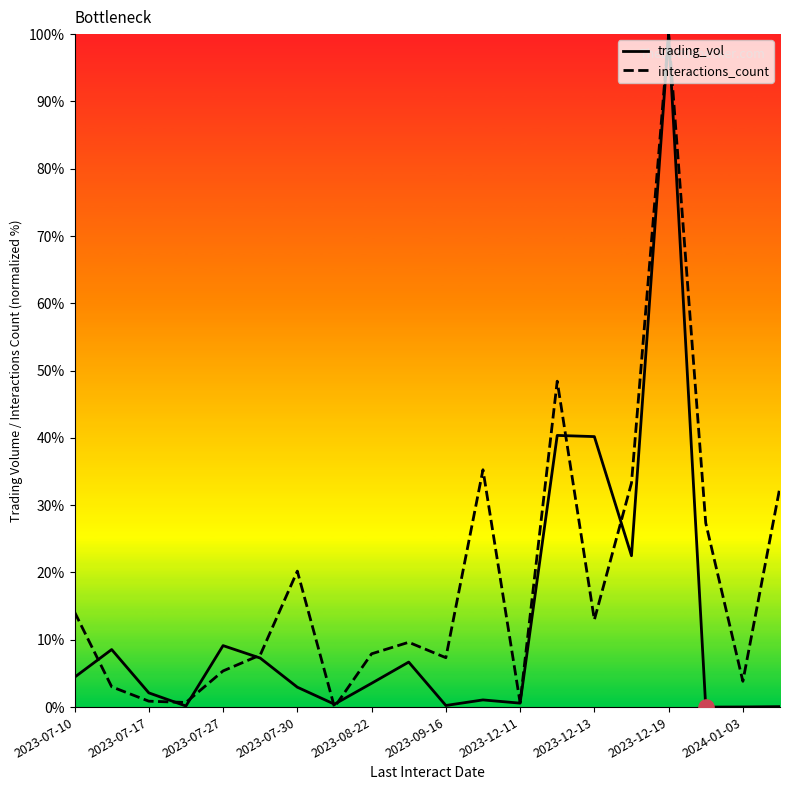

At which label does trading_vol reach its peak?

2023-12-19